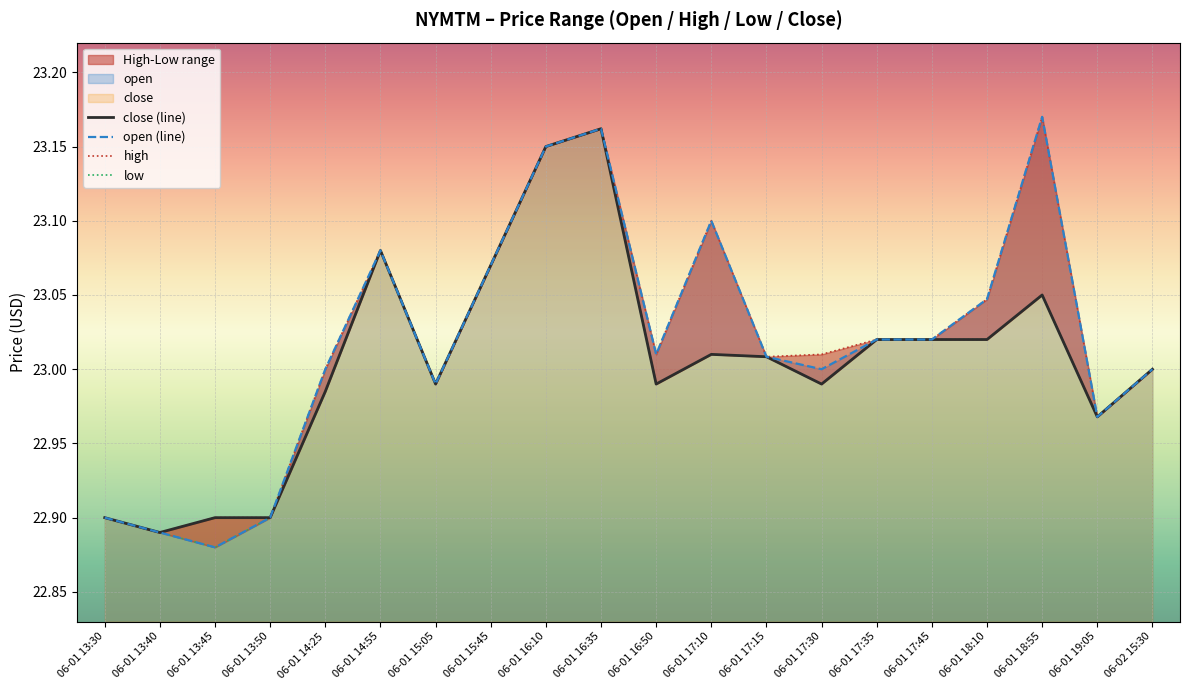

How many interior local peaks does the close (line) series have?

4